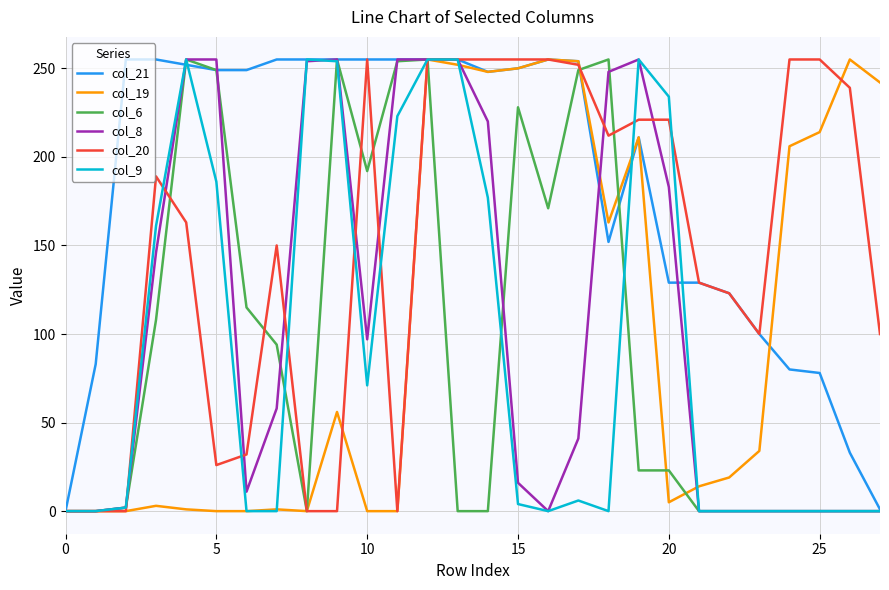

Which series has the largest total across all categories?

col_21